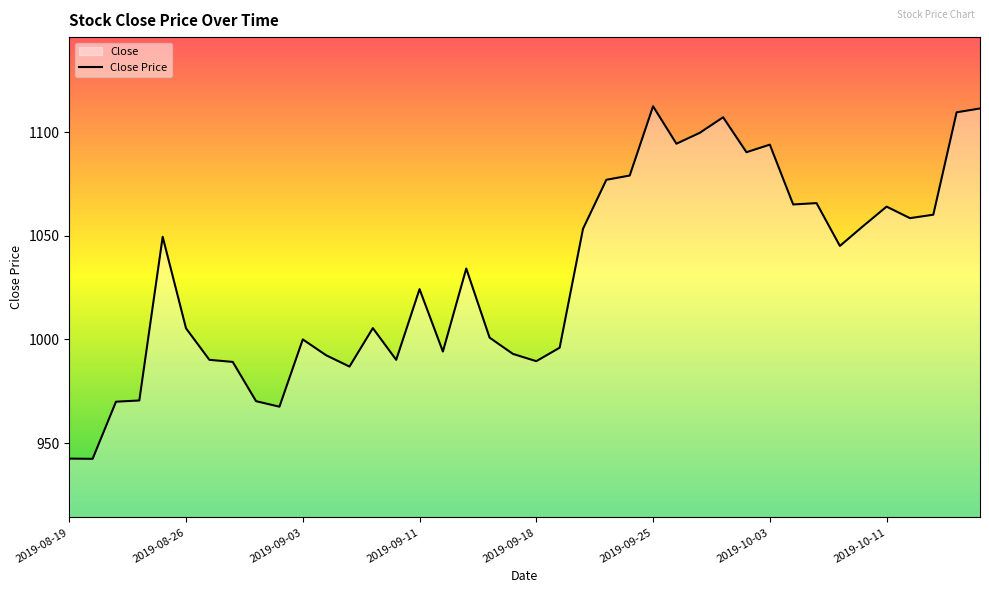

At which label is the value closest to 1027?

2019-09-11